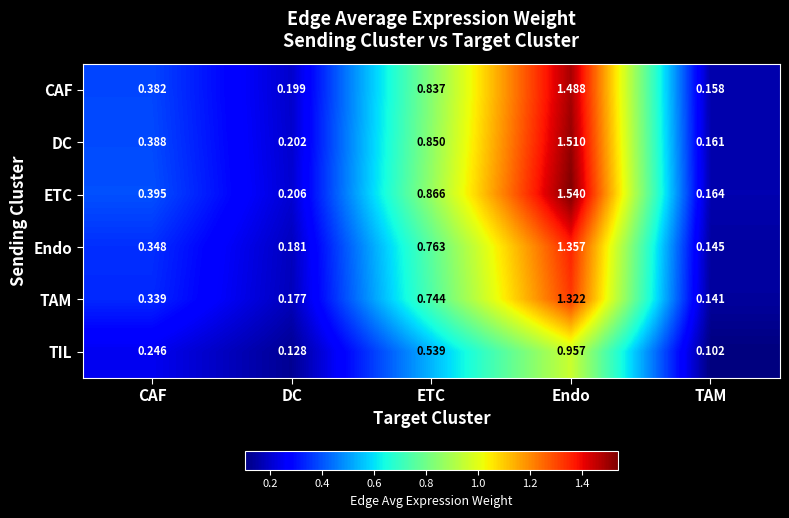

Where is DC nearest to the value 0?

TAM